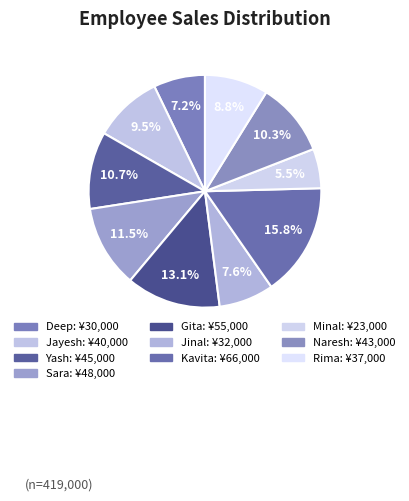

Is it true that Rima is 9% of the pie?

True